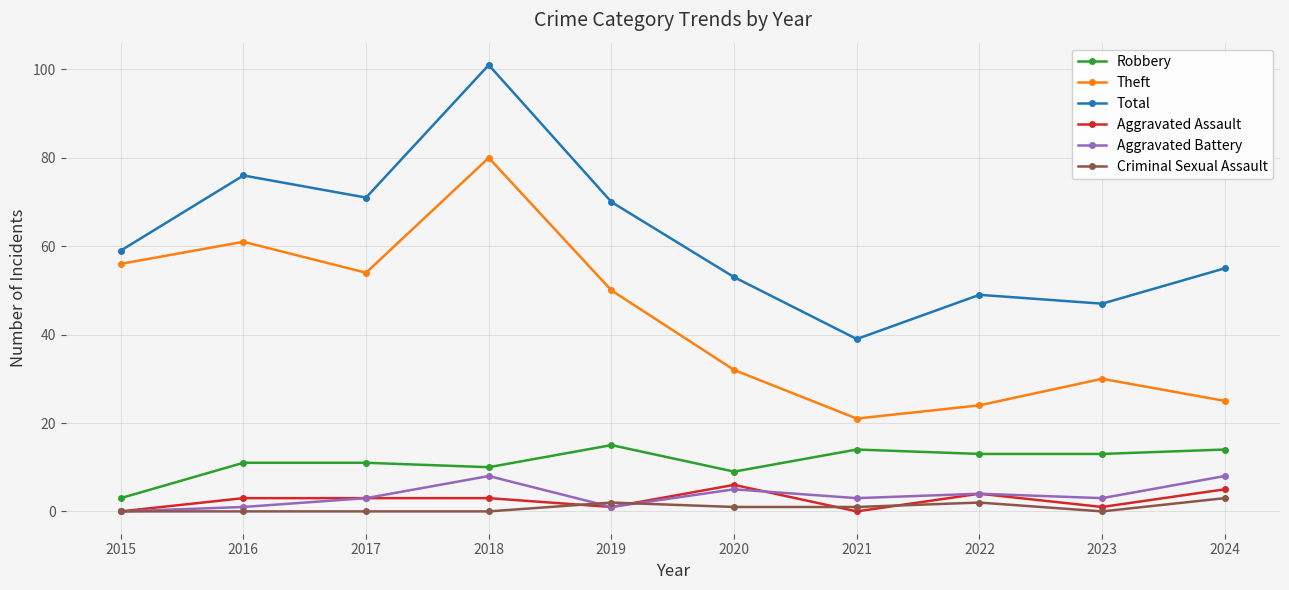

The Theft series shows 46 at 2018. True or false?

False